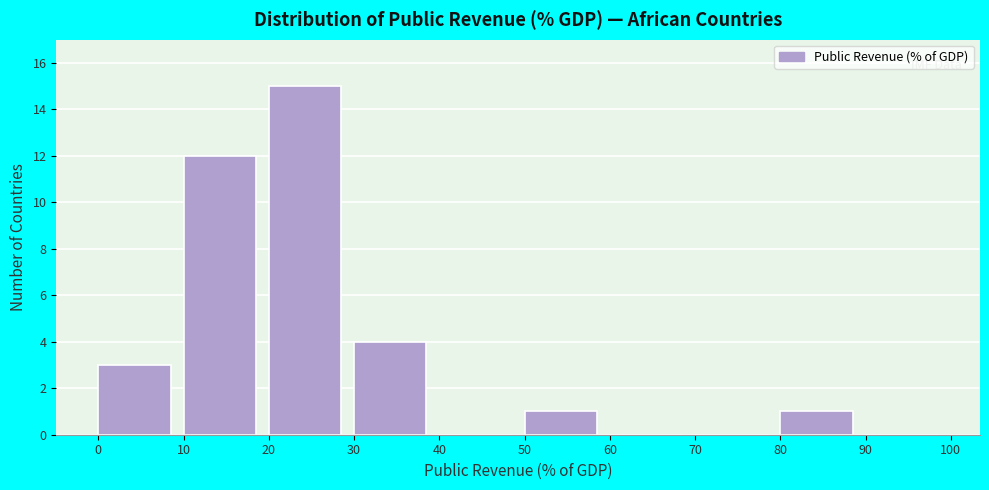

Reading left to right, list every bar in this chart as the range it spans on the x-axis followed by its height. The values are not printed on the chart, so give them approximately, as read against the axis.

0 to 10: 3
10 to 20: 12
20 to 30: 15
30 to 40: 4
40 to 50: 0
50 to 60: 1
60 to 70: 0
70 to 80: 0
80 to 90: 1
90 to 100: 0